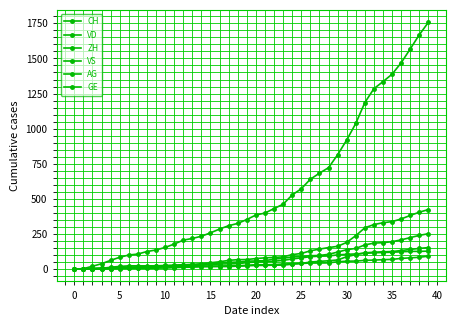

At how many categories does at least one series exceed 541?

15